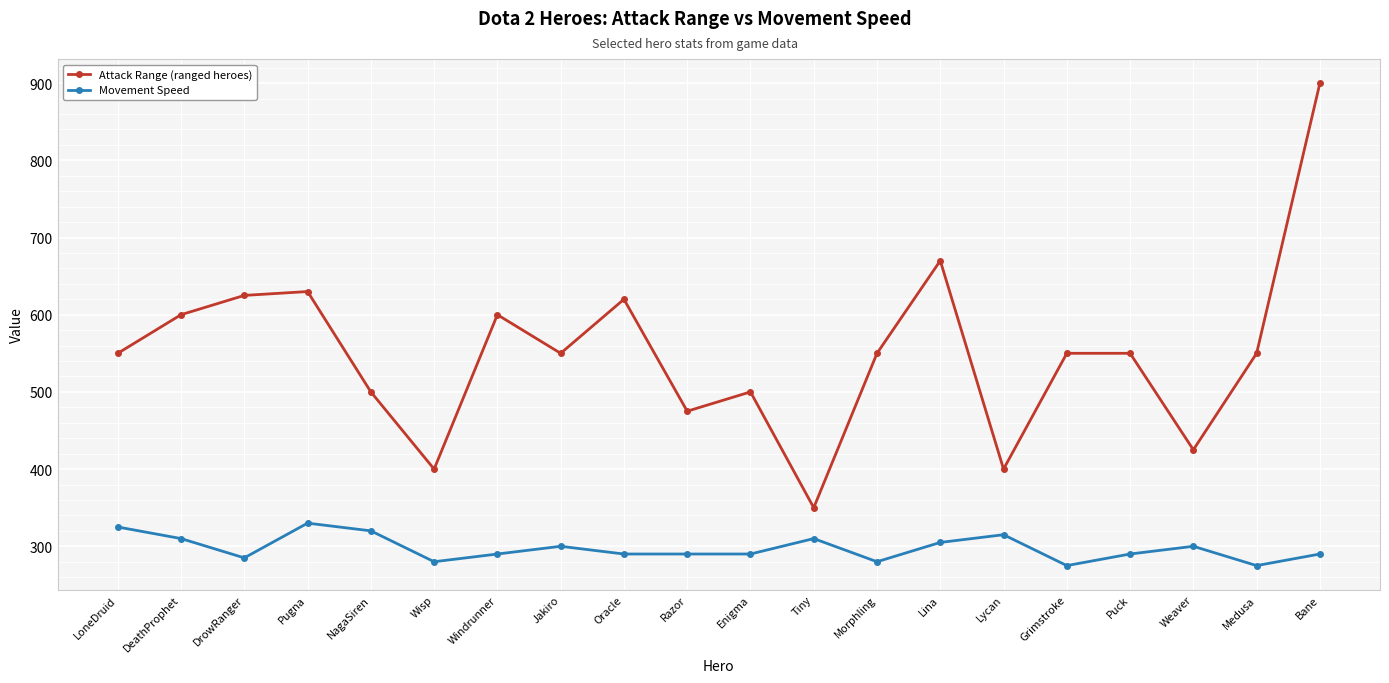

Rank the series by their maximum value, from highest to lowest.

Attack Range (ranged heroes), Movement Speed